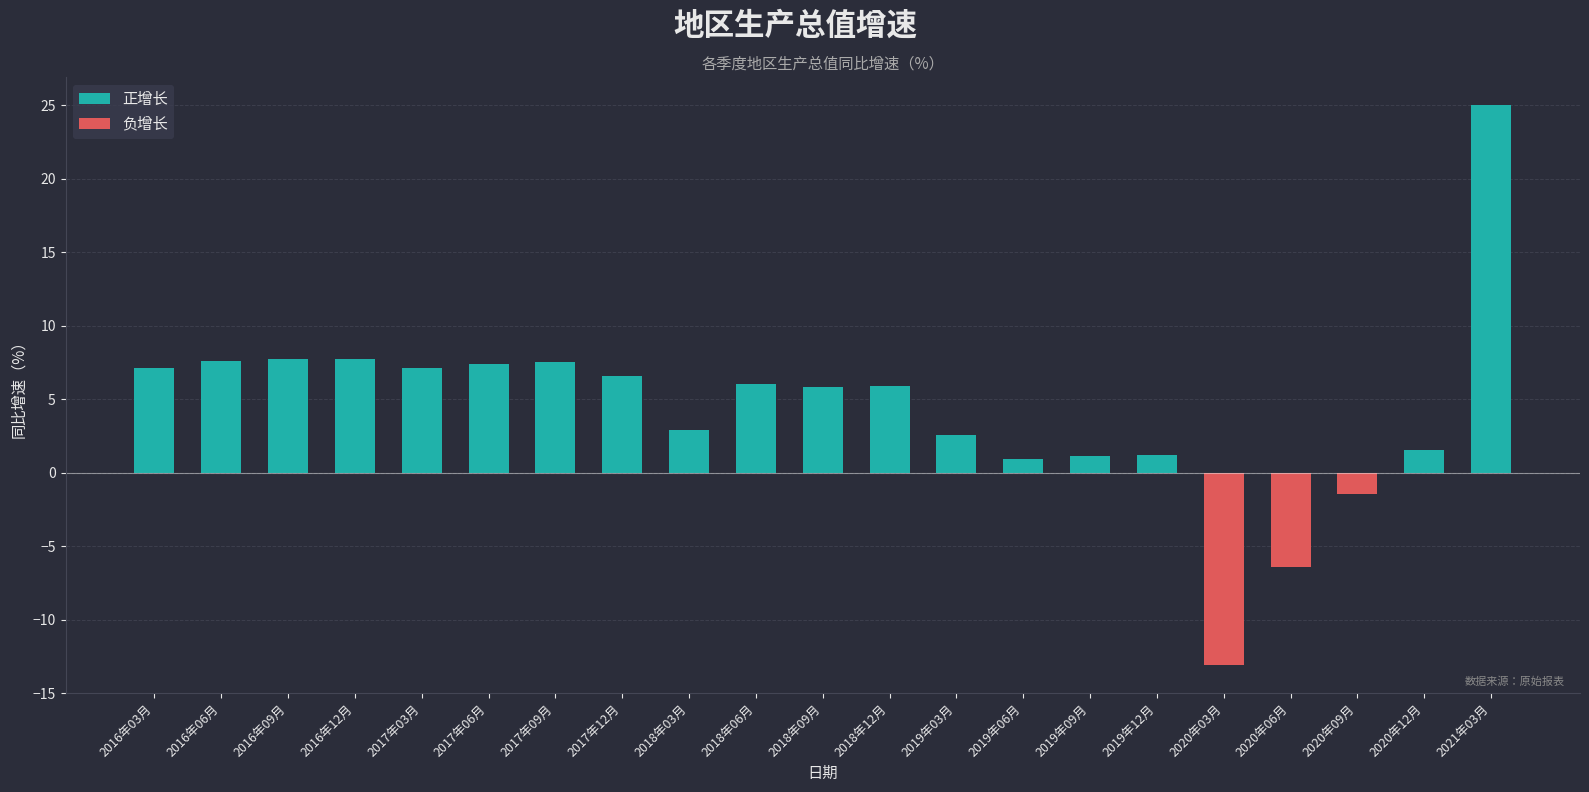

Reading left to right, extract all data points from this chart.

7.1	7.6	7.8	7.8	7.1	7.4	7.5	6.6	2.9	6.0	5.9	5.9	2.6	0.9	1.1	1.2	-13.1	-6.5	-1.4	1.5	25.0